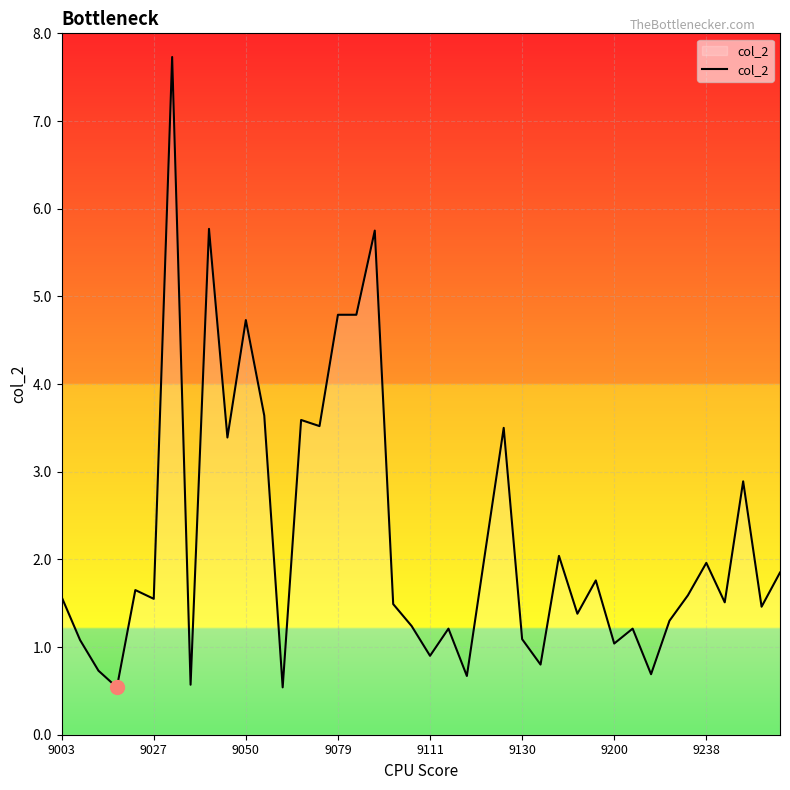

What is the maximum value shown in the chart?

7.7